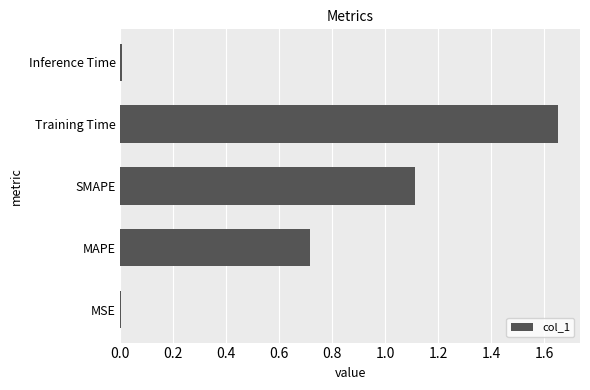

The chart shows a value of 0.0 at MSE. True or false?

True